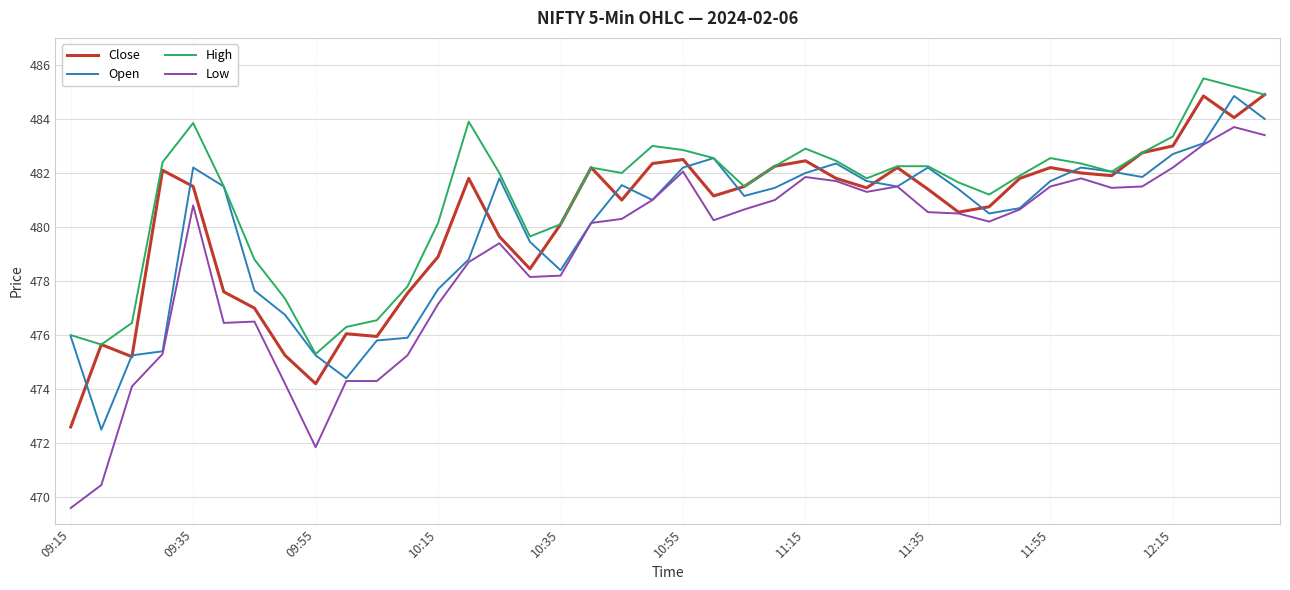

Which series has the largest total across all categories?

High